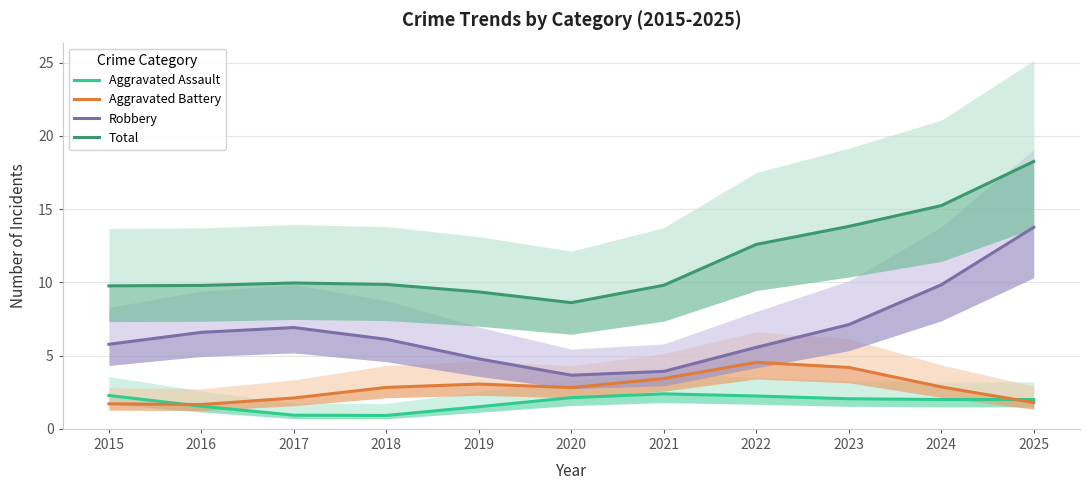

Where is the first local maximum for Aggravated Assault?

2021